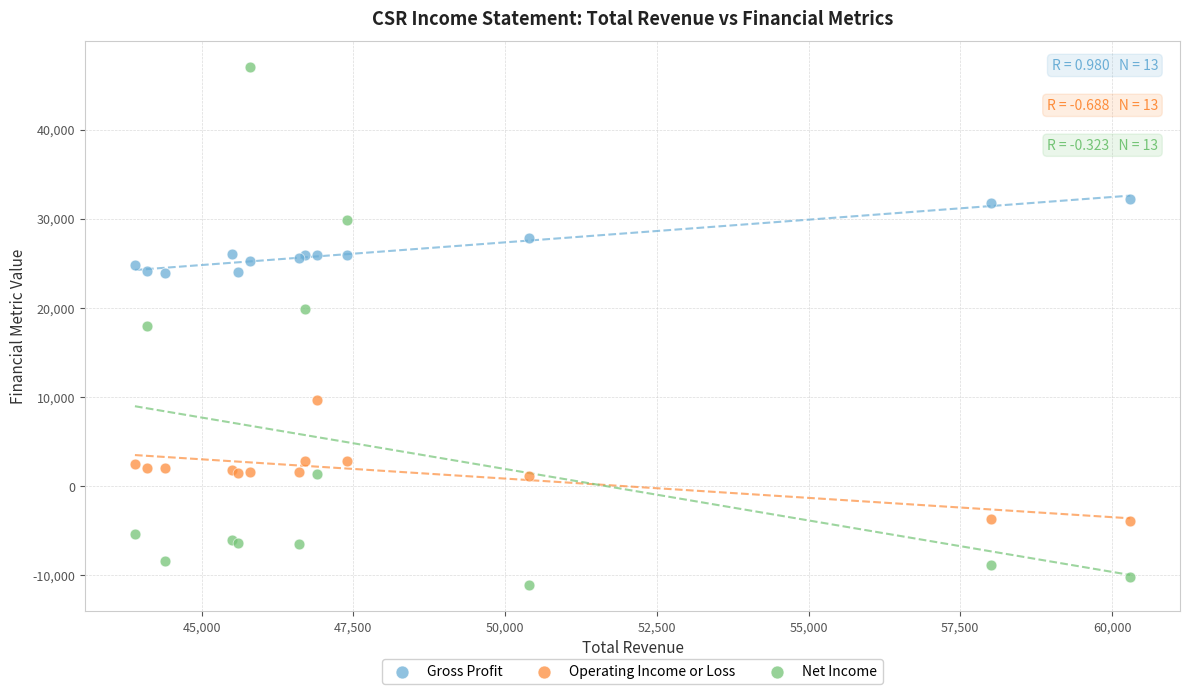

Which series reaches the minimum Y coordinate?

Net Income